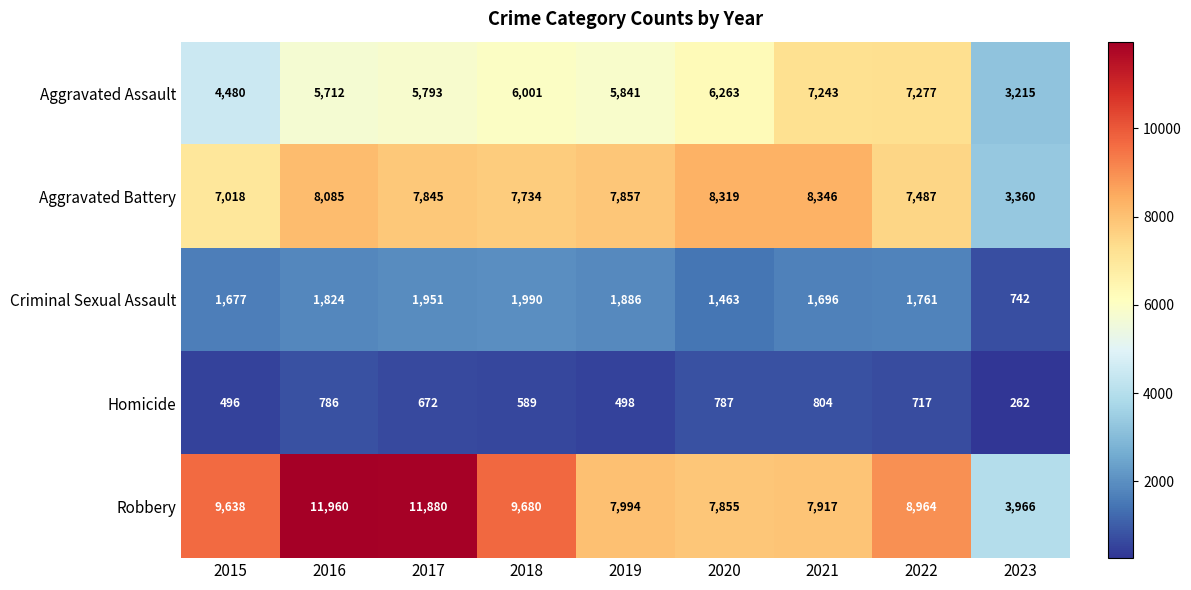

At which category is the sum across all series the highest?

2016